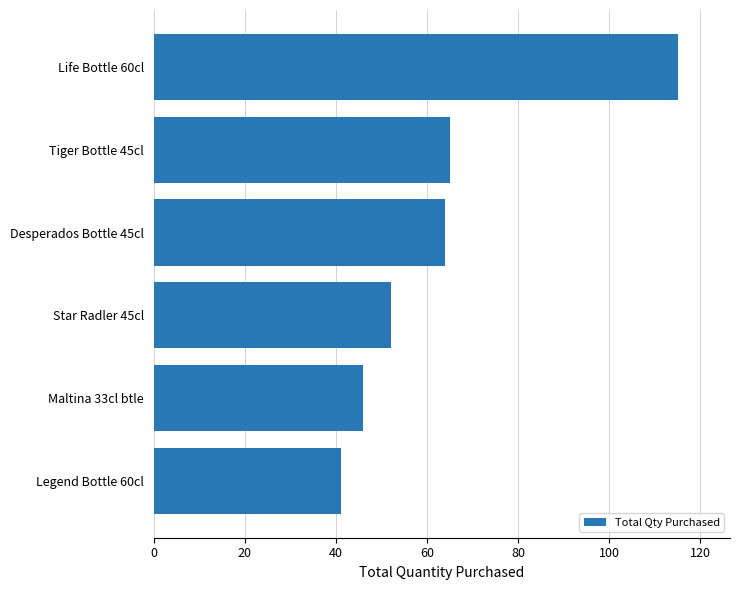

Which has a higher value, Legend Bottle 60cl or Maltina 33cl btle?

Maltina 33cl btle